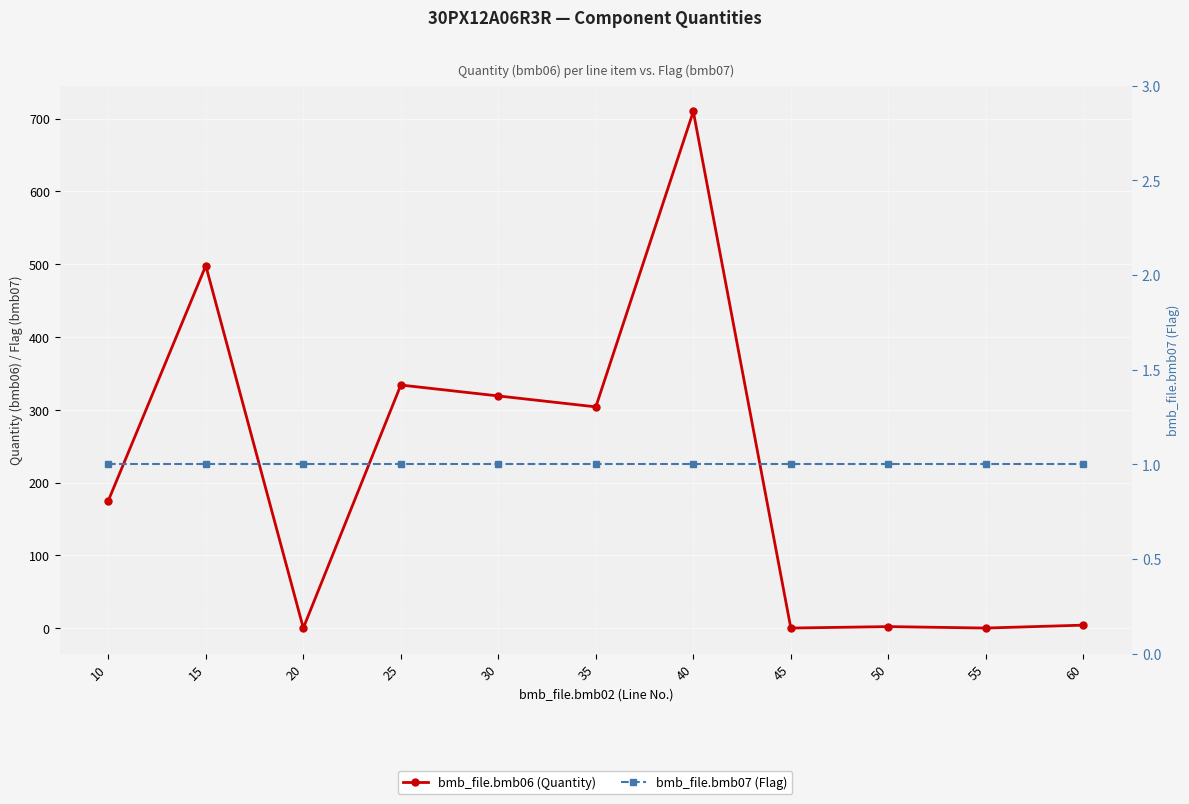

What is the difference between the highest and lowest values at 40?

709.0